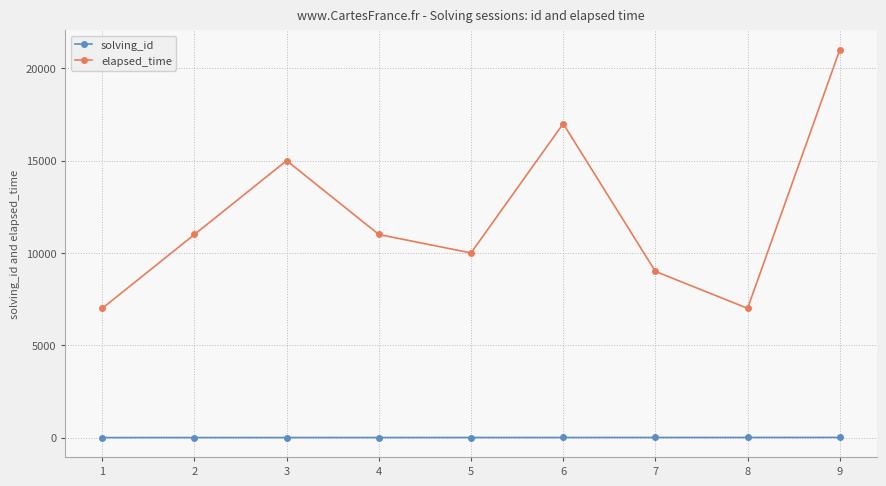

True or false: elapsed_time has more than 1 interior local peaks.

True